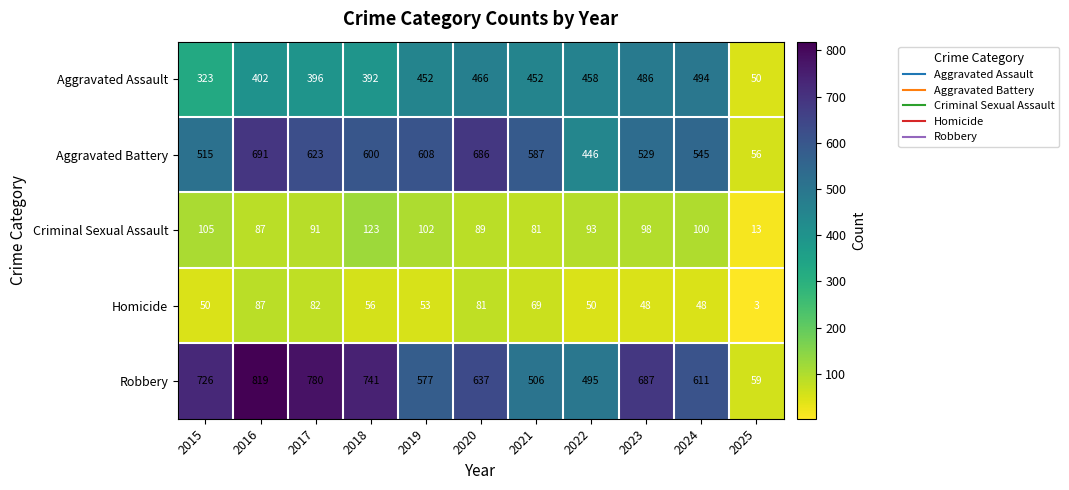

What is the sum of the Criminal Sexual Assault values at 2022 and 2018?

216